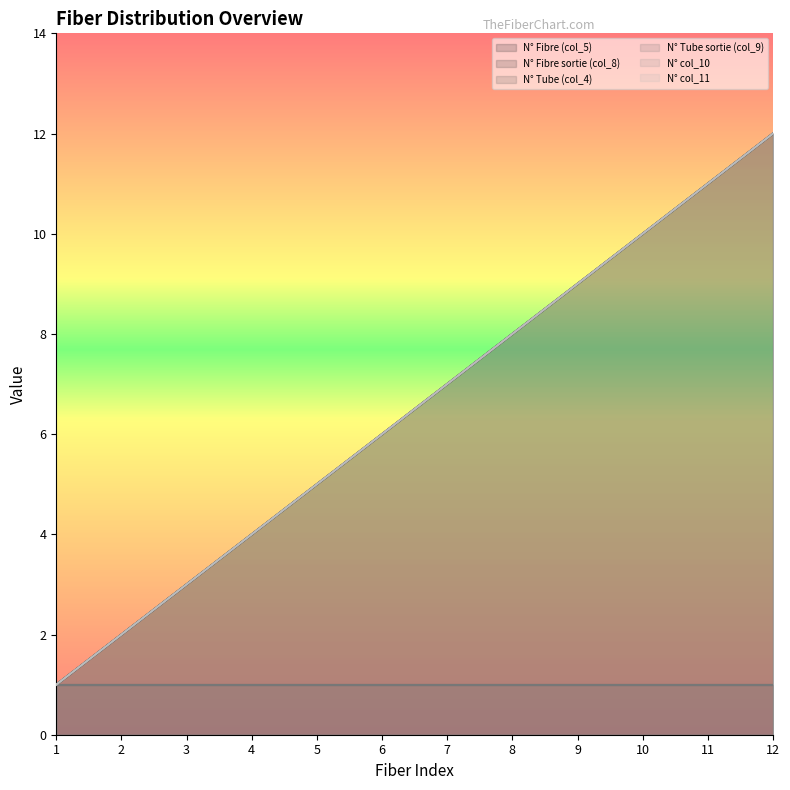

Where is N° col_11 nearest to the value 6?

6